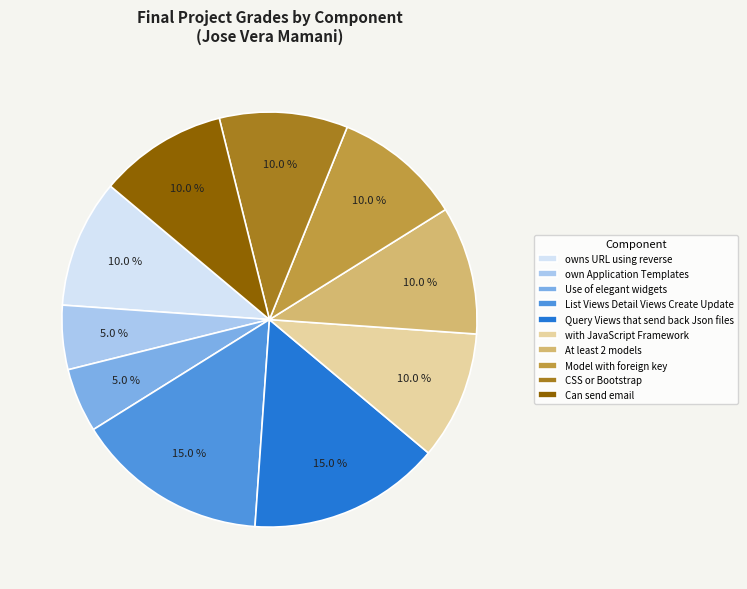

Is owns URL using reverse the majority of the pie?

No